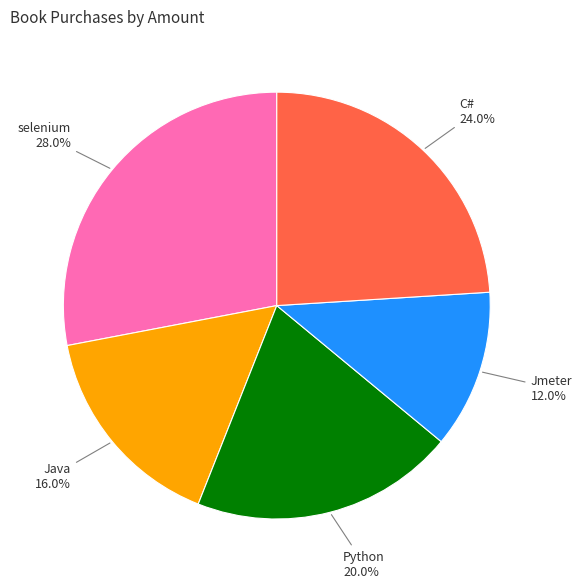

To the nearest percent, what is the average slice percentage?

20%